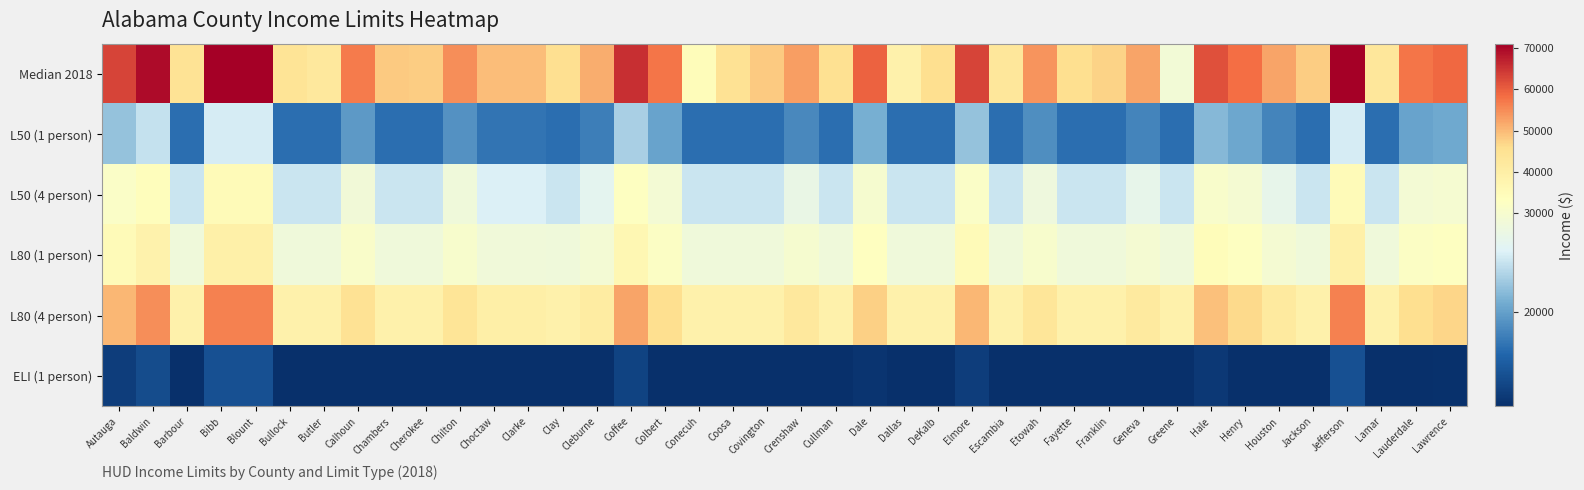

At Clay, list the series in order from largest to smallest.

Median 2018, L80 (4 person), L80 (1 person), L50 (4 person), L50 (1 person), ELI (1 person)